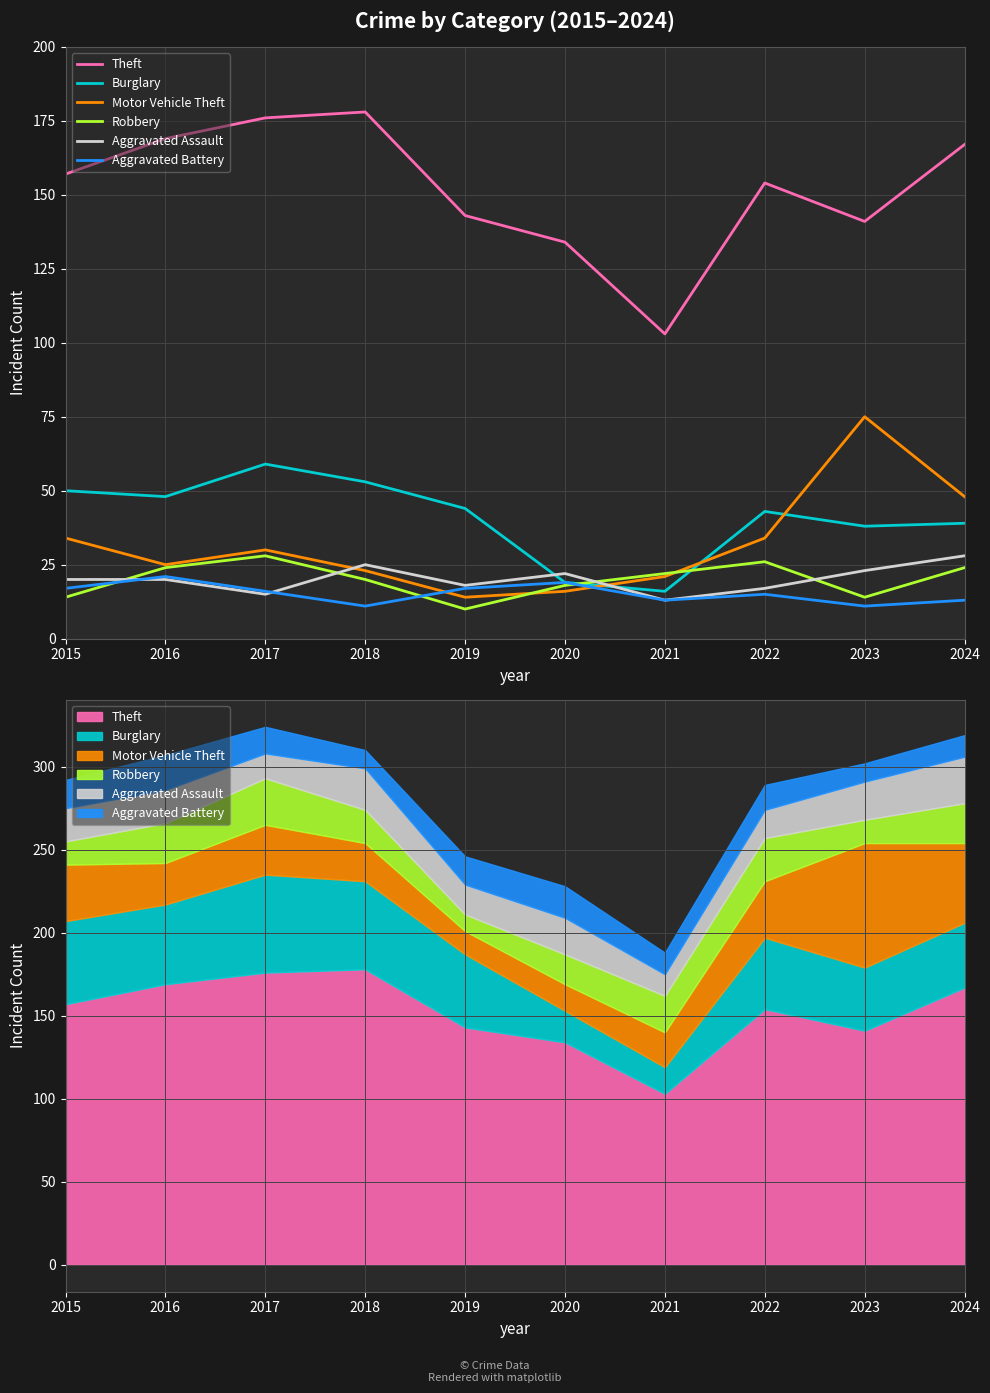

Between 2020 and 2023, which is larger?

2023